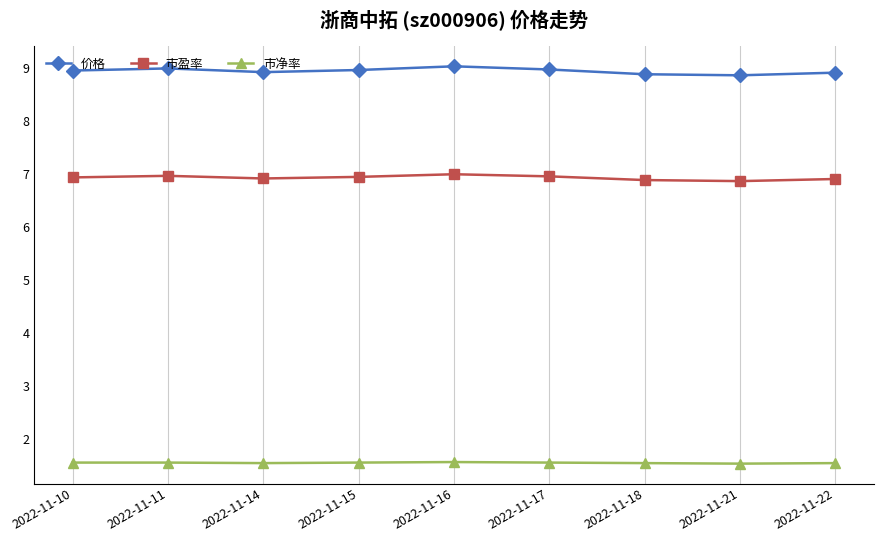

Which series has the largest range (max minus min)?

价格